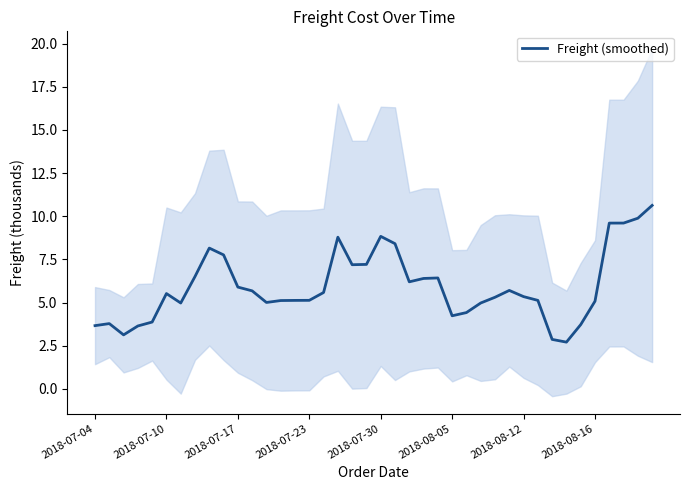

True or false: Freight (smoothed) has a value of 5.3 at 2018-08-12.

True